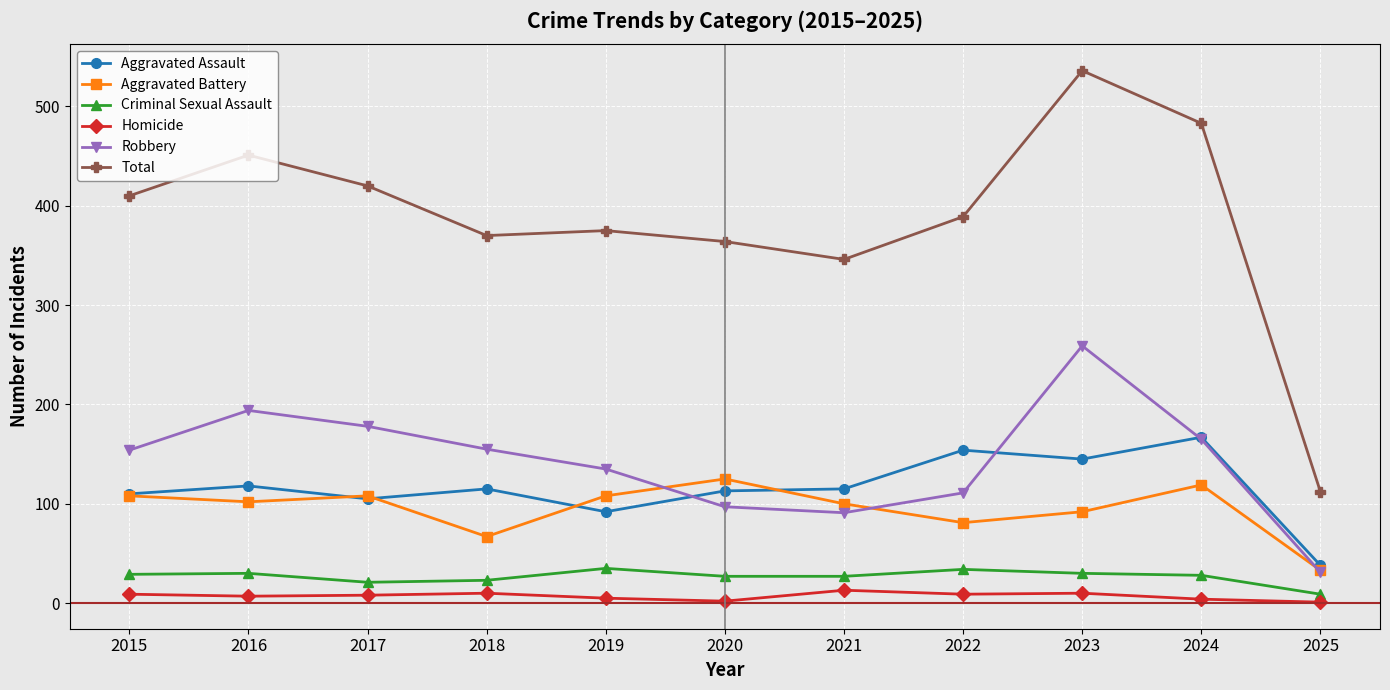

What is the spread (max minus min) of values at 2021?

333